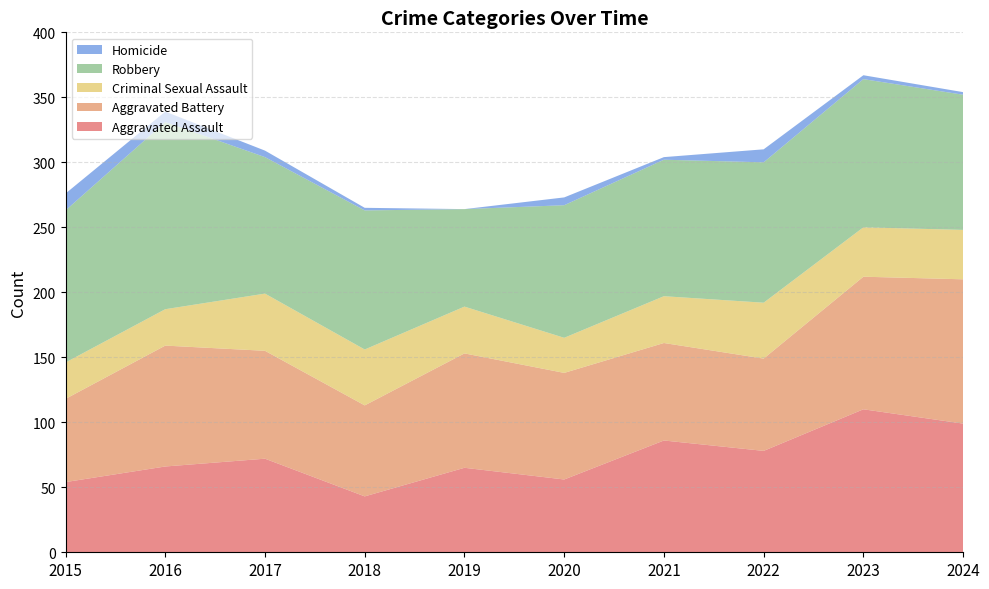

Reading left to right, transcribe all the data shown in this chart.

Aggravated Assault: 54	66	72	43	65	56	86	78	110	99
Aggravated Battery: 64	93	83	70	88	82	75	71	102	111
Criminal Sexual Assault: 28	28	44	43	36	27	36	43	38	38
Robbery: 117	144	105	107	75	102	105	108	114	104
Homicide: 13	8	5	2	0	6	2	10	3	2